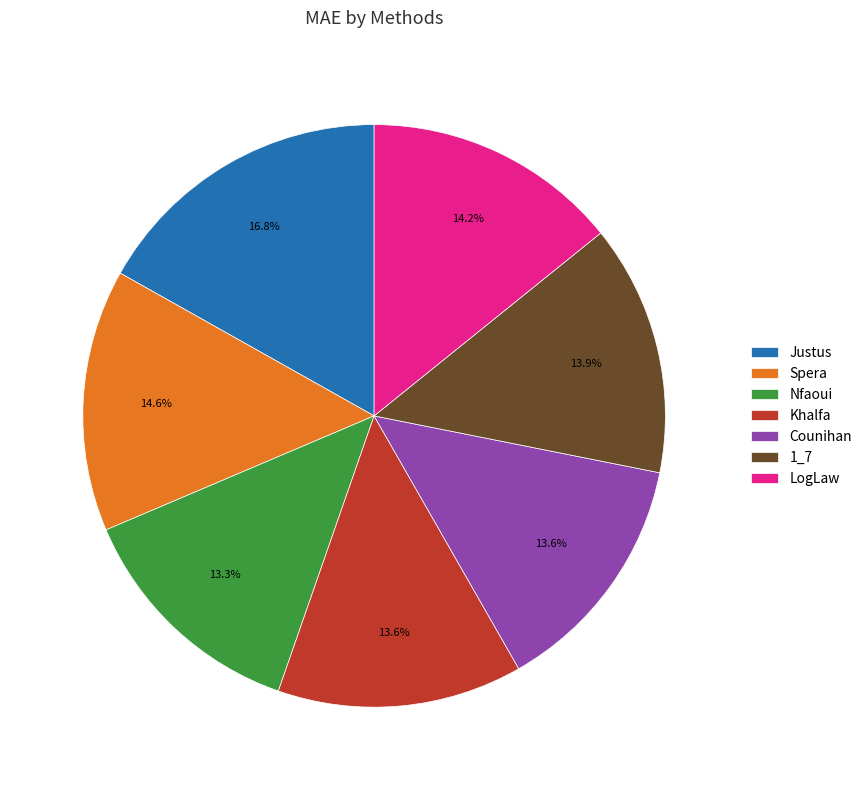

Is there a majority slice in this chart?

No